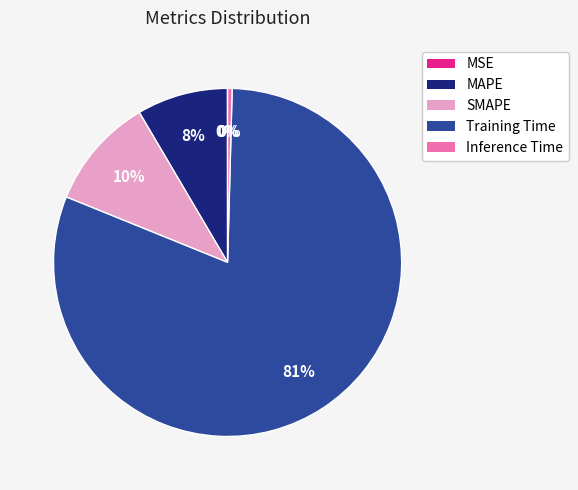

Which category has the biggest portion of the pie?

Training Time